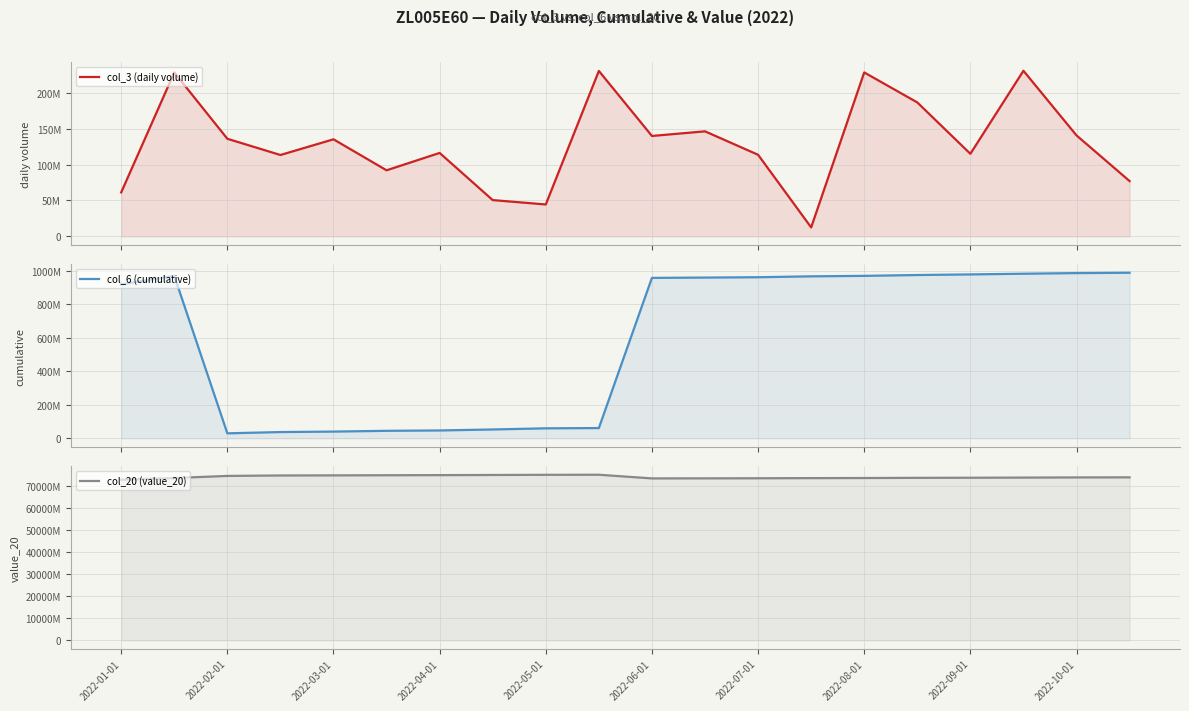

What is the difference between the col_3 (daily volume) values at 2022-10-01 and 2022-05-01?

95423232